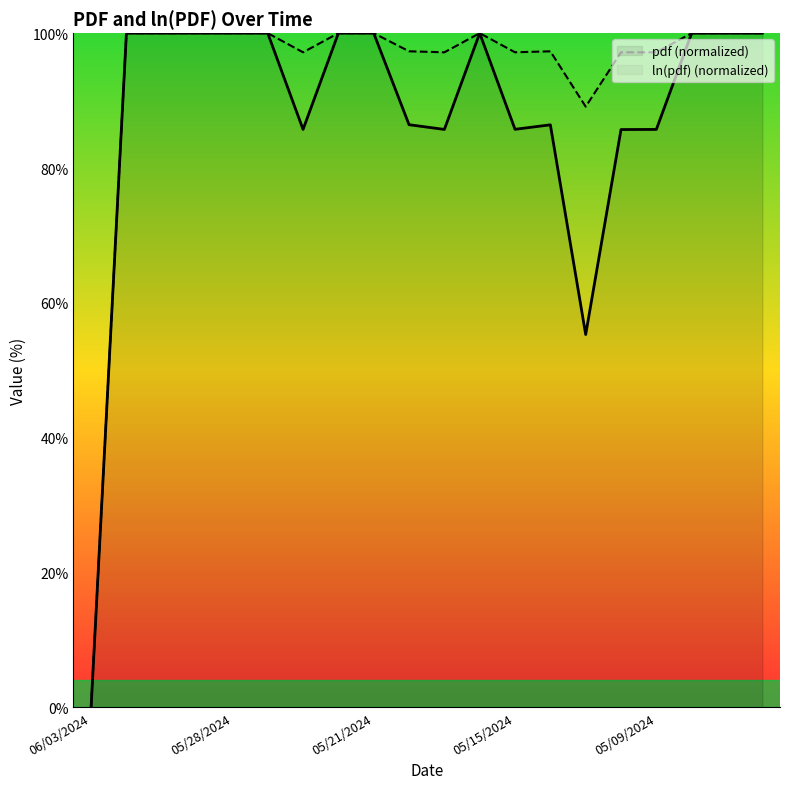

What is the total value across all series at 10?

182.9